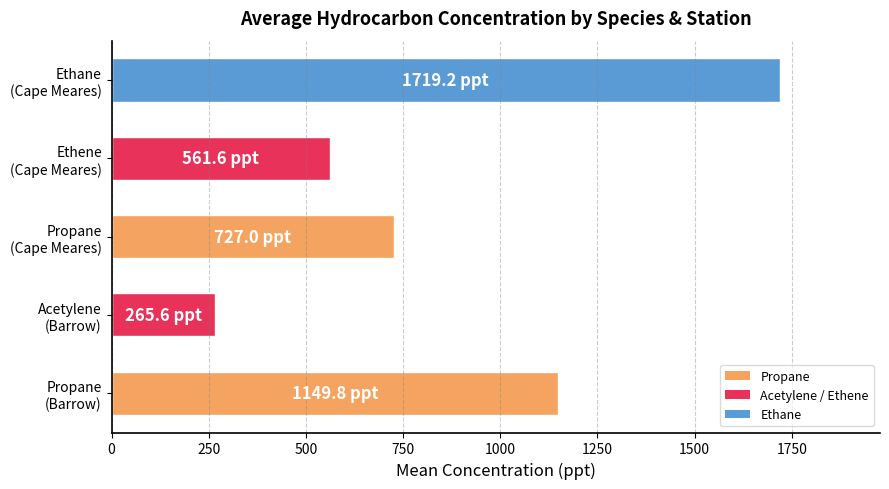

What is the sum of all values?

4423.3